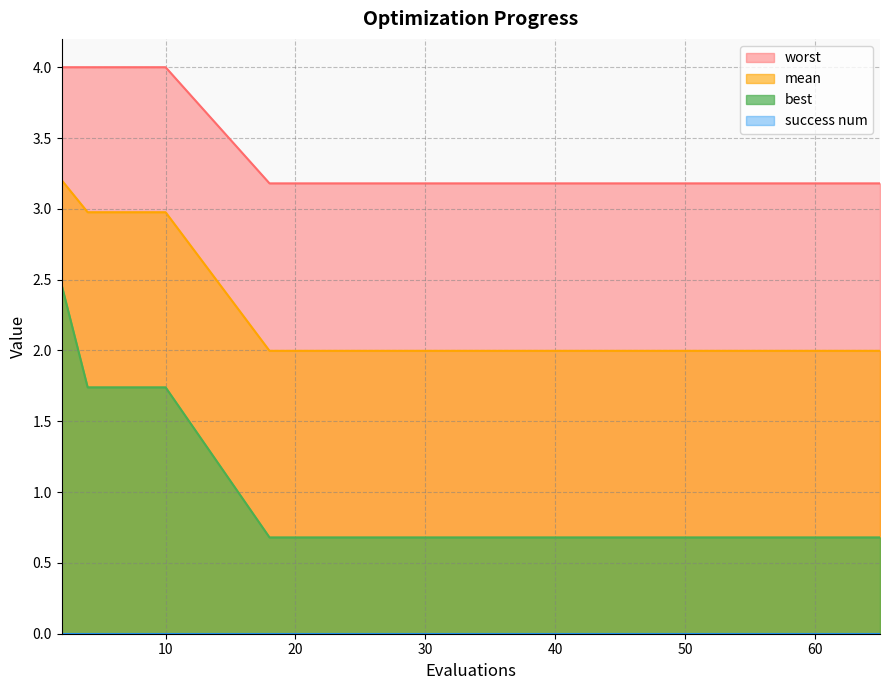

At how many categories does at least one series exceed 1?

15